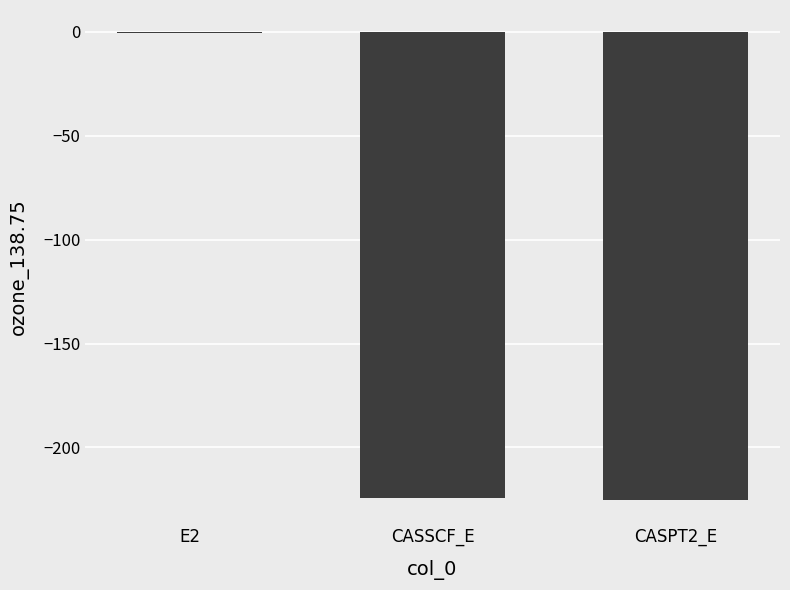

Read the value at CASSCF_E.

-224.6